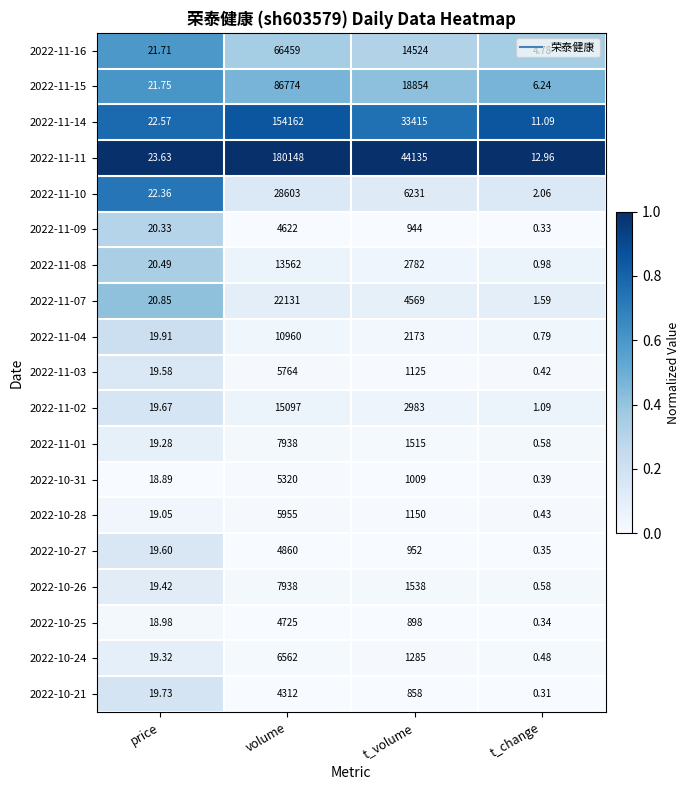

At which label does 2022-11-11 first exceed 44135?

volume